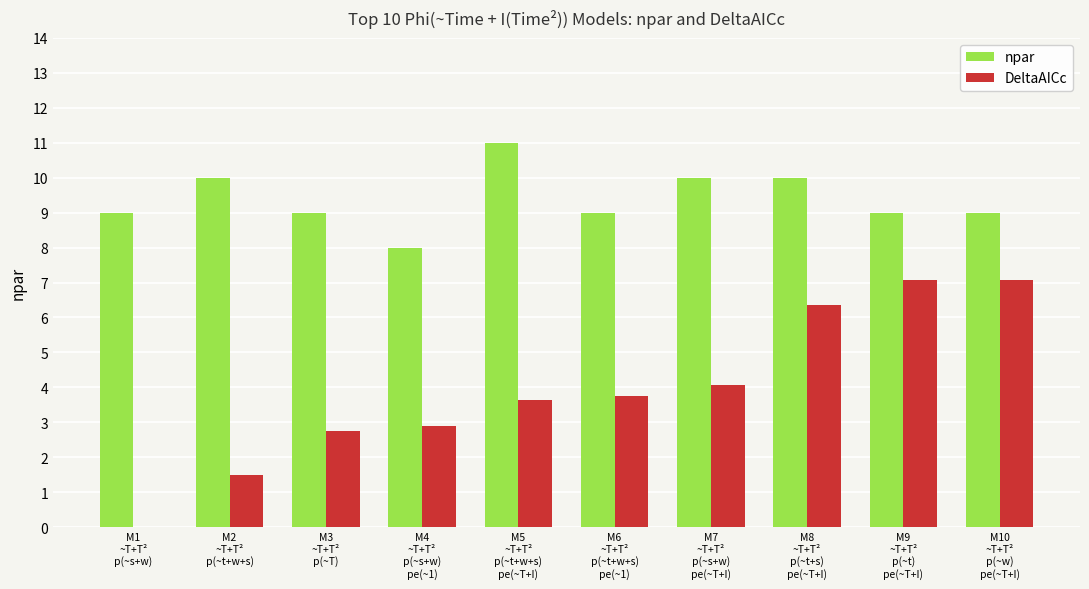

Which series changed the most between M3
~T+T²
p(~T) and M6
~T+T²
p(~t+w+s)
pe(~1)?

DeltaAICc